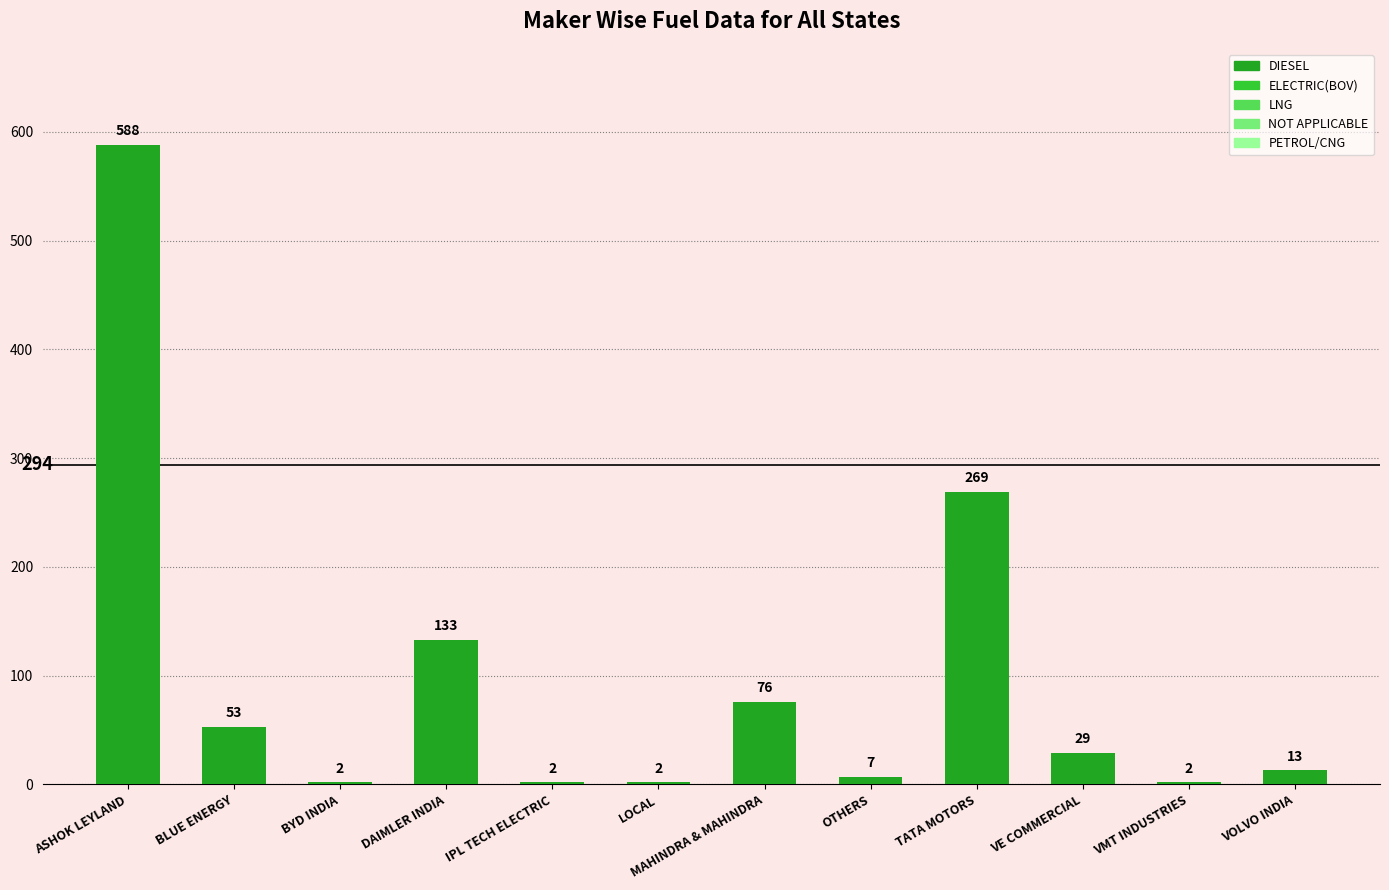

Between VMT INDUSTRIES and BLUE ENERGY, which is larger?

BLUE ENERGY